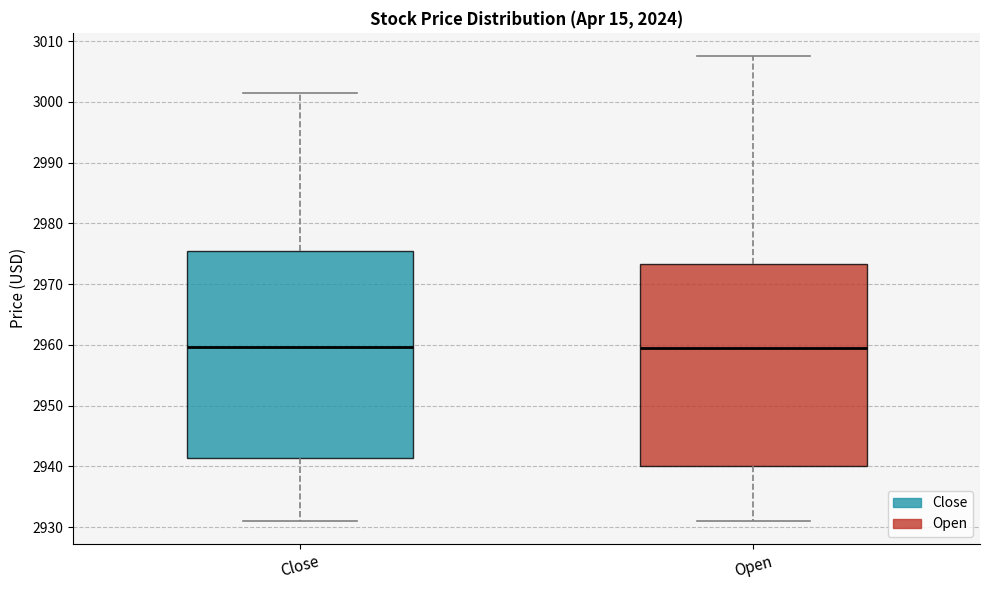

Reading left to right, transcribe this box plot: for each box, give where its median line is, the range the box spans, and where its two whiskers end, as read against the y-axis. The values are not printed on the chart, so give them approximately, as read against the axis.

Close: median 2960, box 2941 to 2975, whiskers 2931 to 3001
Open: median 2959, box 2940 to 2973, whiskers 2931 to 3008